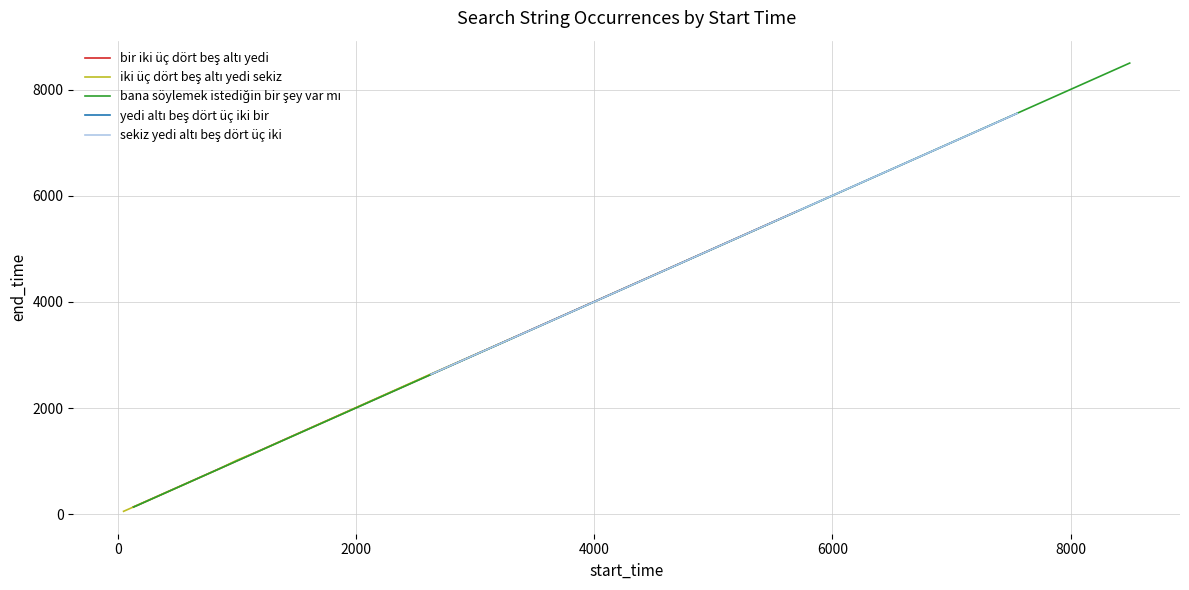

List the series in order of their peak value, lowest first.

iki üç dört beş altı yedi sekiz, bir iki üç dört beş altı yedi, yedi altı beş dört üç iki bir, sekiz yedi altı beş dört üç iki, bana söylemek istediğin bir şey var mı